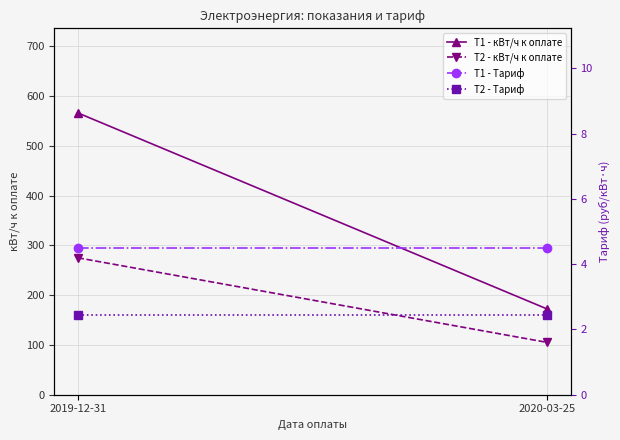

How many lines are shown in the chart?

4